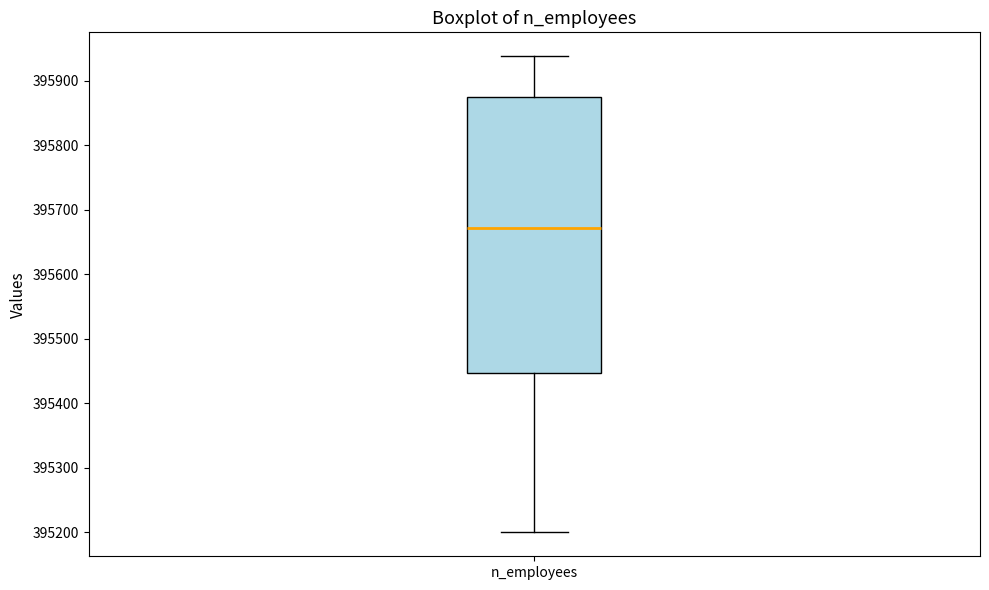

Read this box plot against the y-axis: the position of the median line, the range covered by the box, and the ends of both whiskers. The values are not printed on the chart, so give them approximately, as read against the axis.

median 395670, box 395450 to 395880, whiskers 395200 to 395940